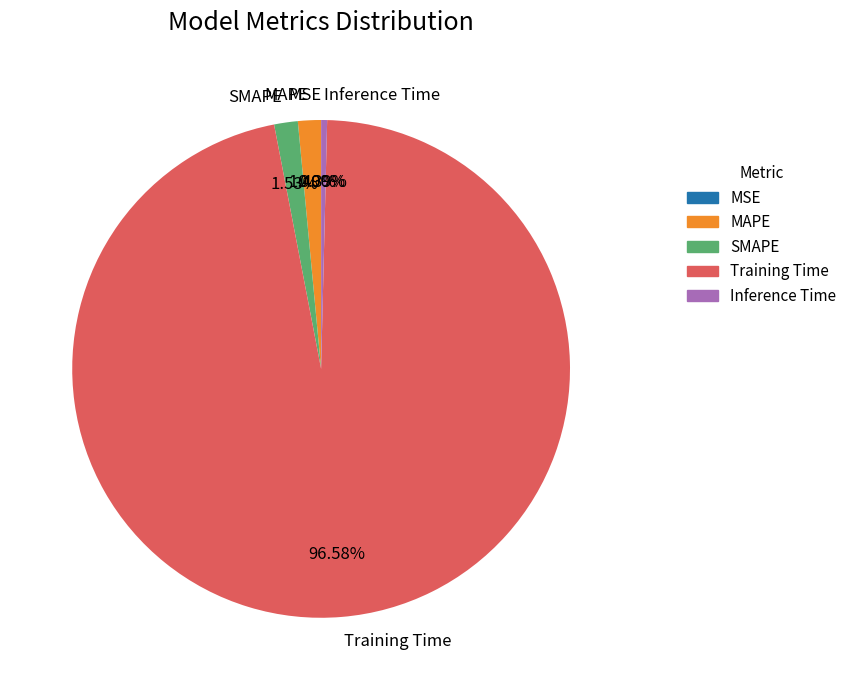

Combined, do SMAPE and Training Time account for over 50%?

Yes